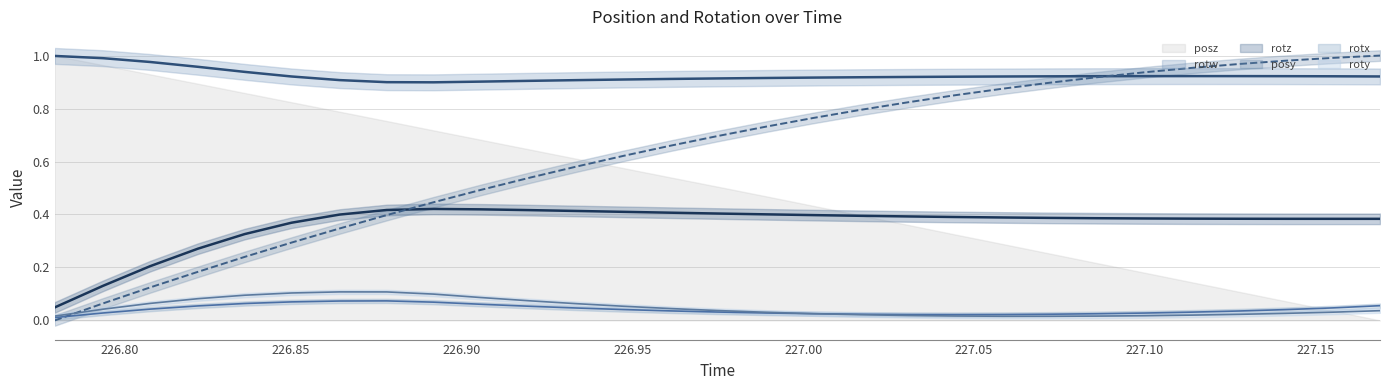

What is the label of the 21st point from the right?

226.8918